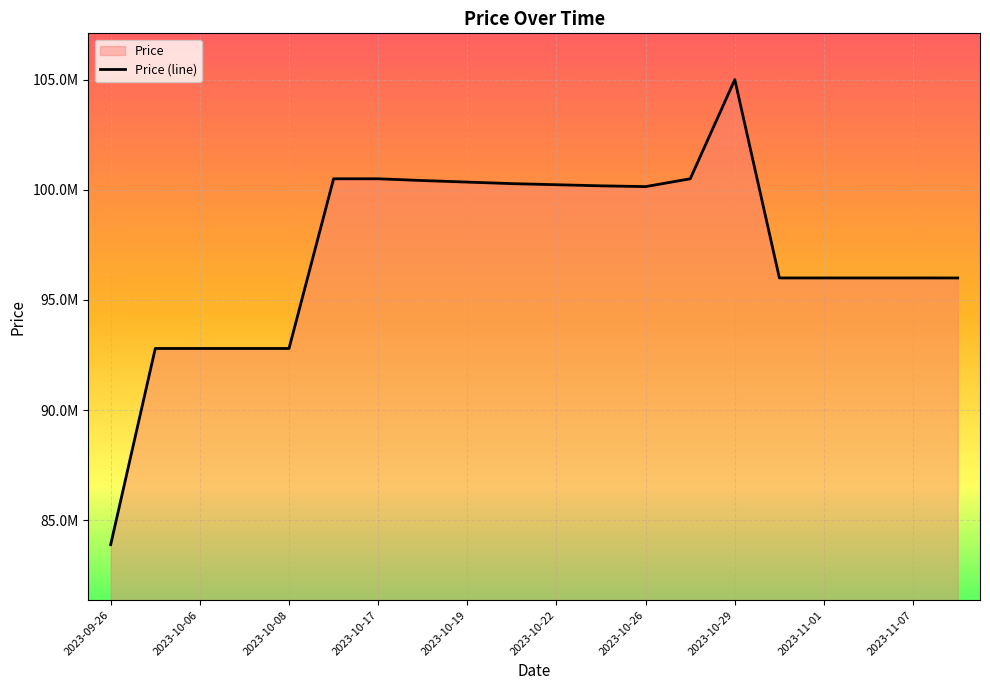

What is the sum of all values?

1943204000